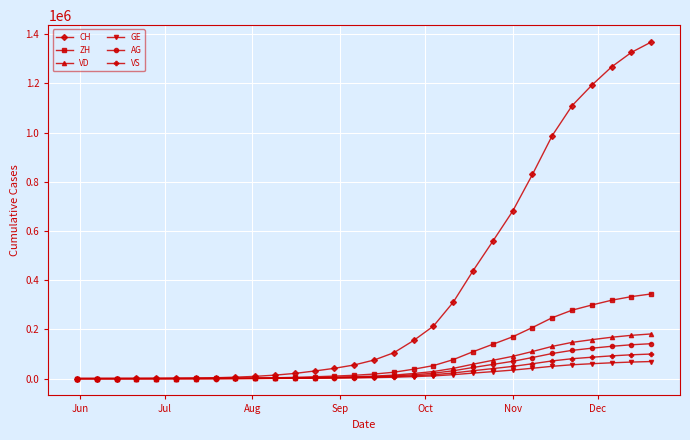

At how many categories does at least one series exceed 382246?

10